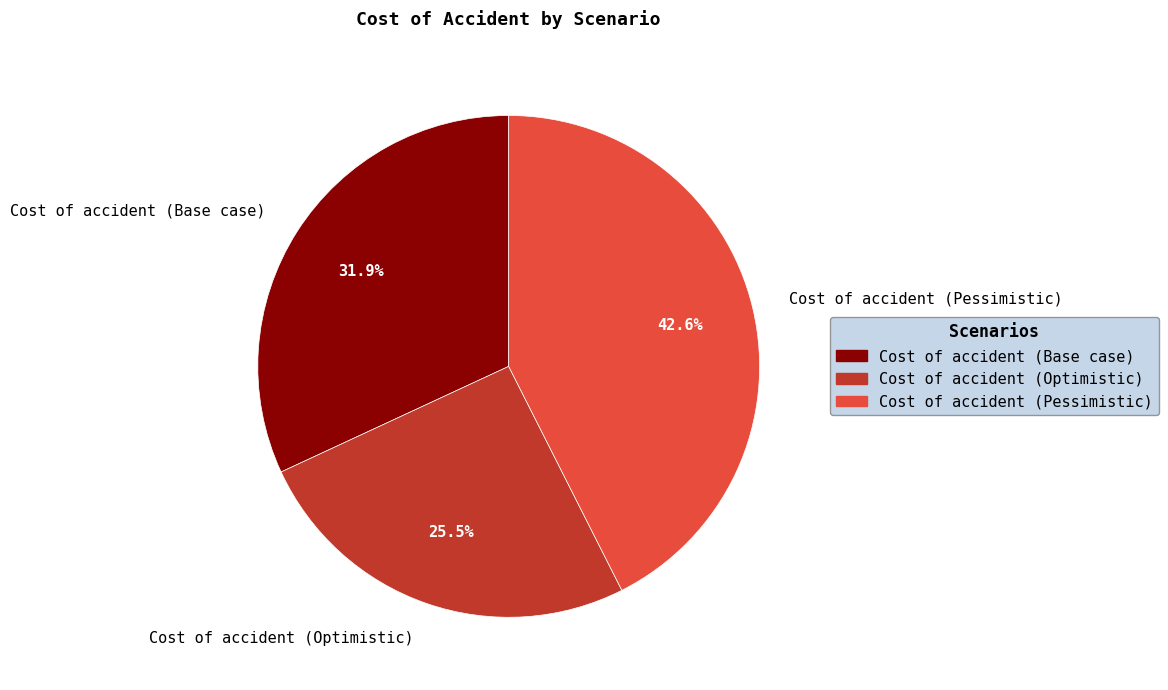

Which category has the biggest portion of the pie?

Cost of accident (Pessimistic)